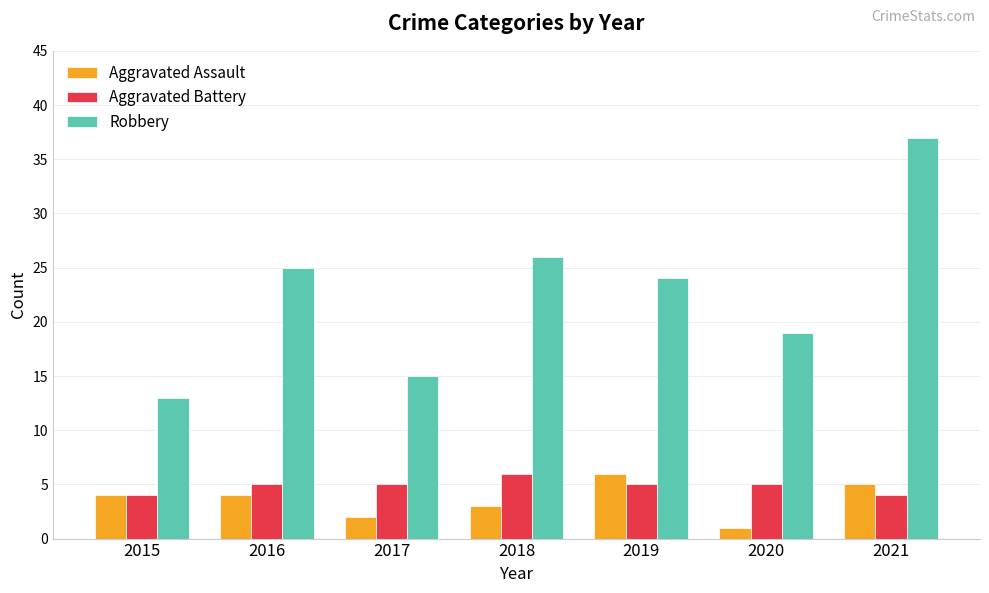

Reading left to right, extract all data points from this chart.

Aggravated Assault: 4	4	2	3	6	1	5
Aggravated Battery: 4	5	5	6	5	5	4
Robbery: 13	25	15	26	24	19	37